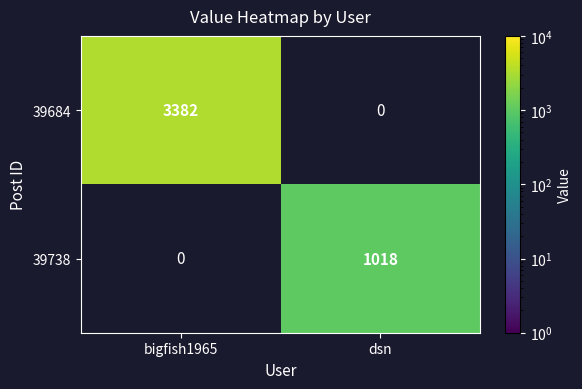

What is the average value of the 39684 series?

1691